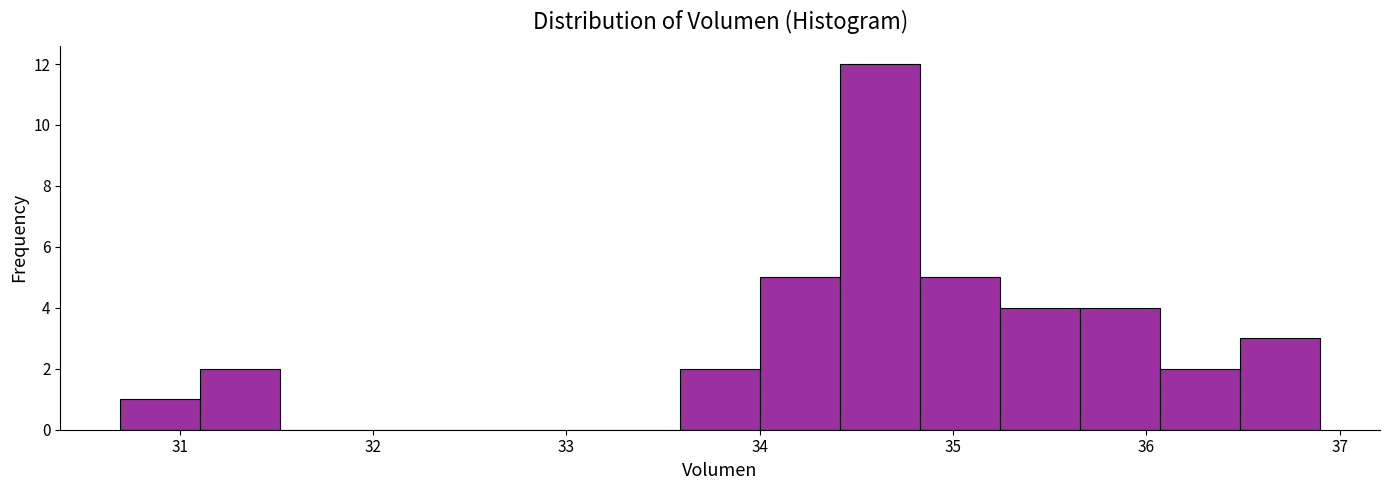

What is the height of the bar covering 33.6 to 34.0 on the x-axis? Neither the bar edges nor the heights are printed on the chart, so give them approximately, as read against the axes.

2